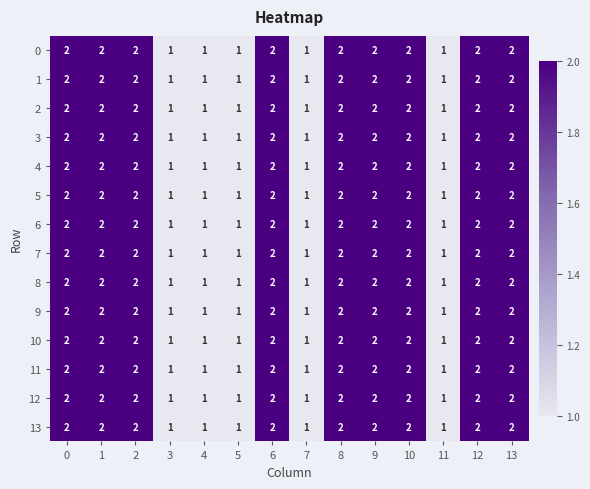

The 11 series shows 2 at 3. True or false?

False